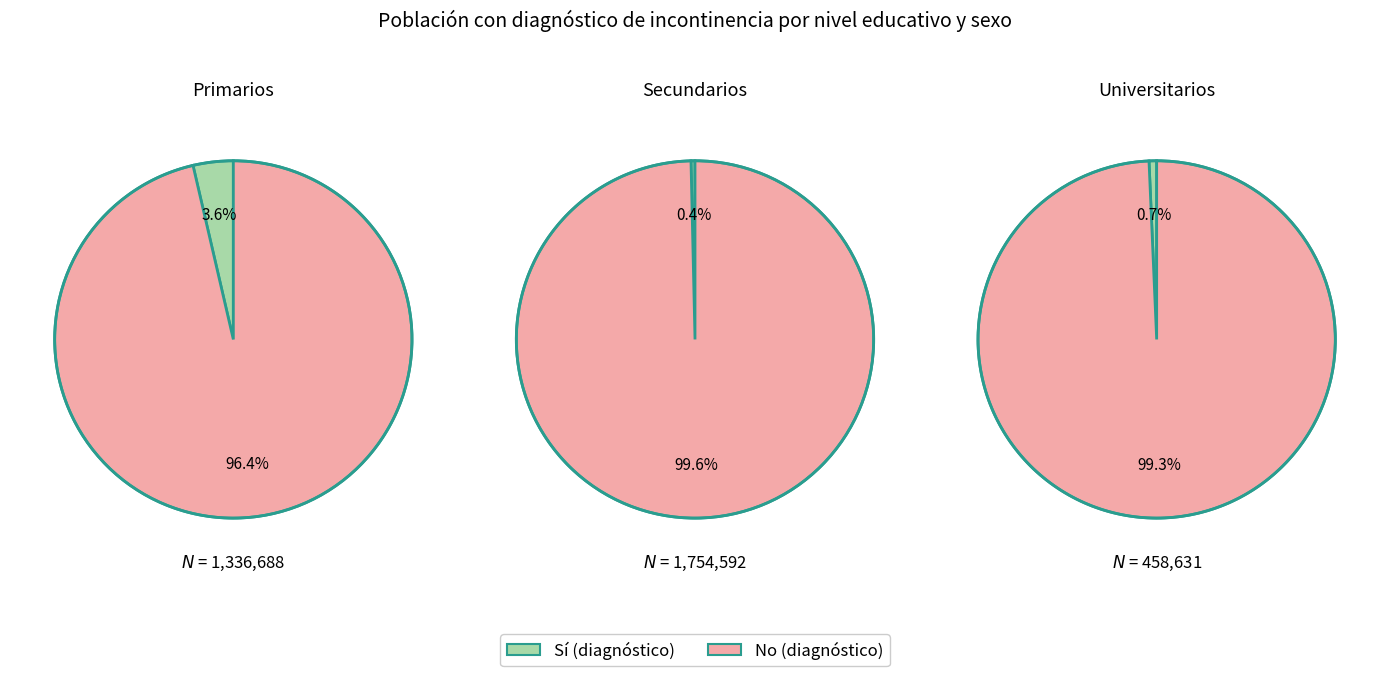

Rank the categories by No value from highest to lowest.

1, 0, 2